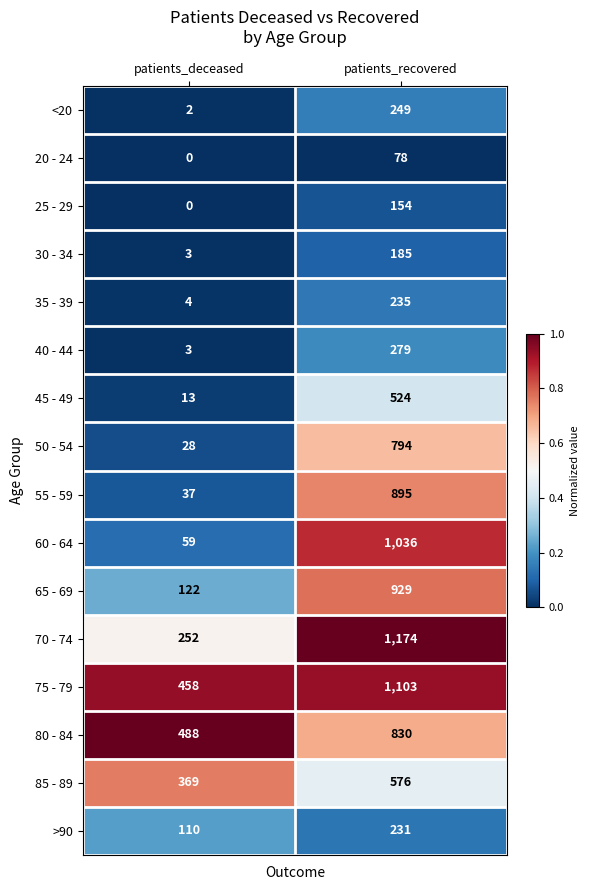

What is the greatest value displayed?

1174